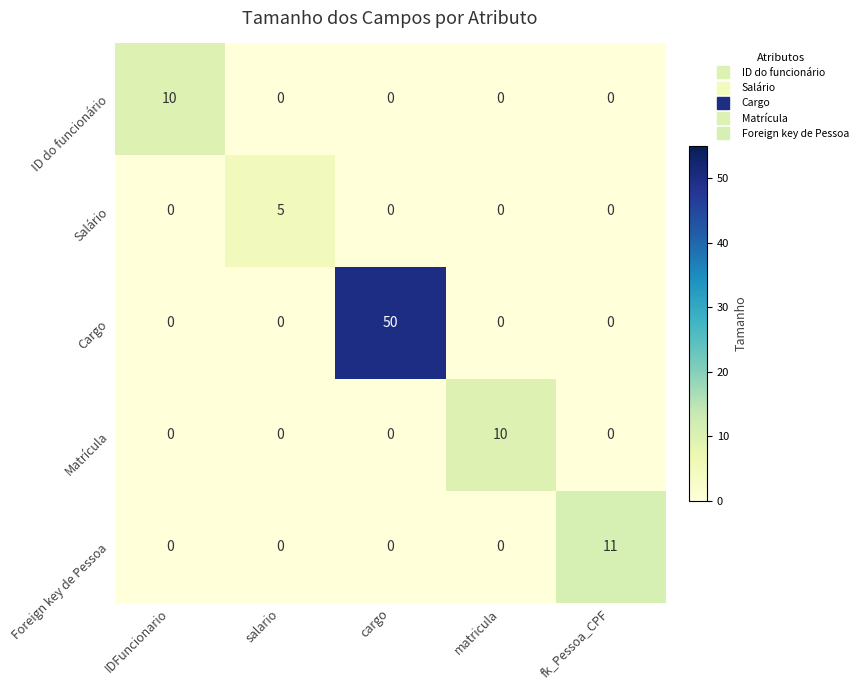

What is the maximum value shown in the chart?

50